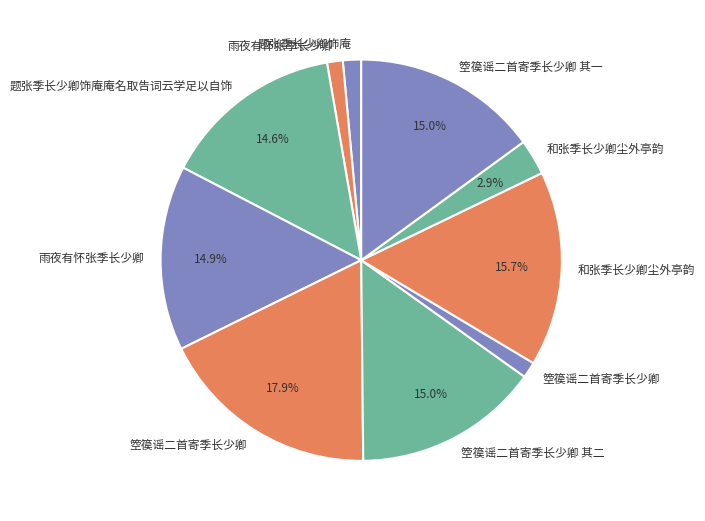

Count the number of slices in the pie.

10